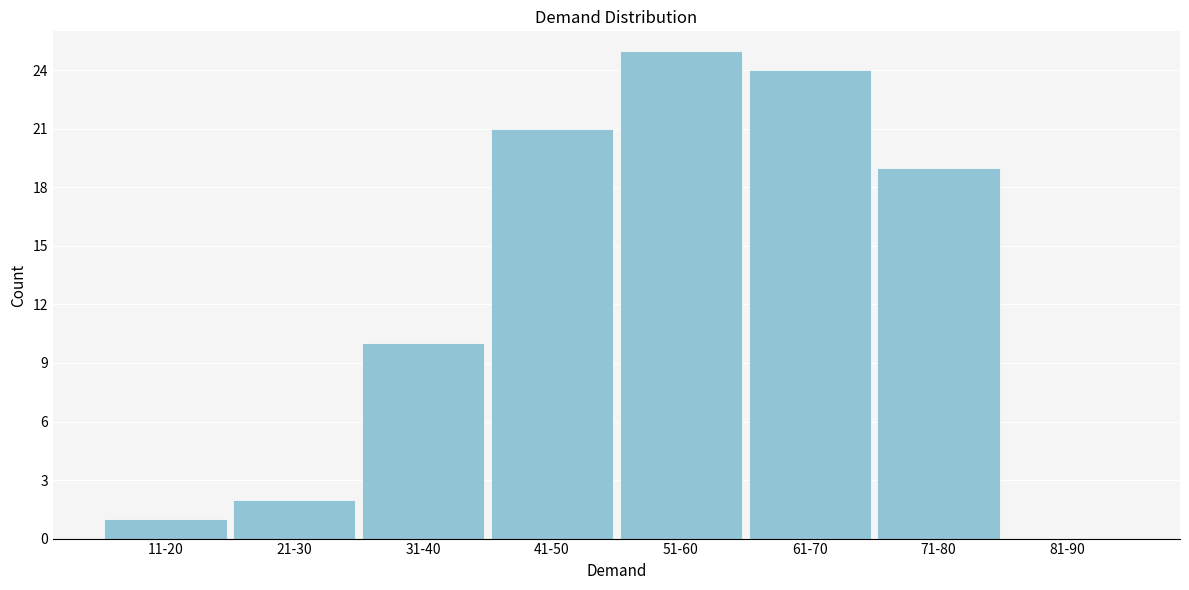

Reading right to left, transcribe all the data shown in this chart.

81-90=0	71-80=19	61-70=24	51-60=25	41-50=21	31-40=10	21-30=2	11-20=1